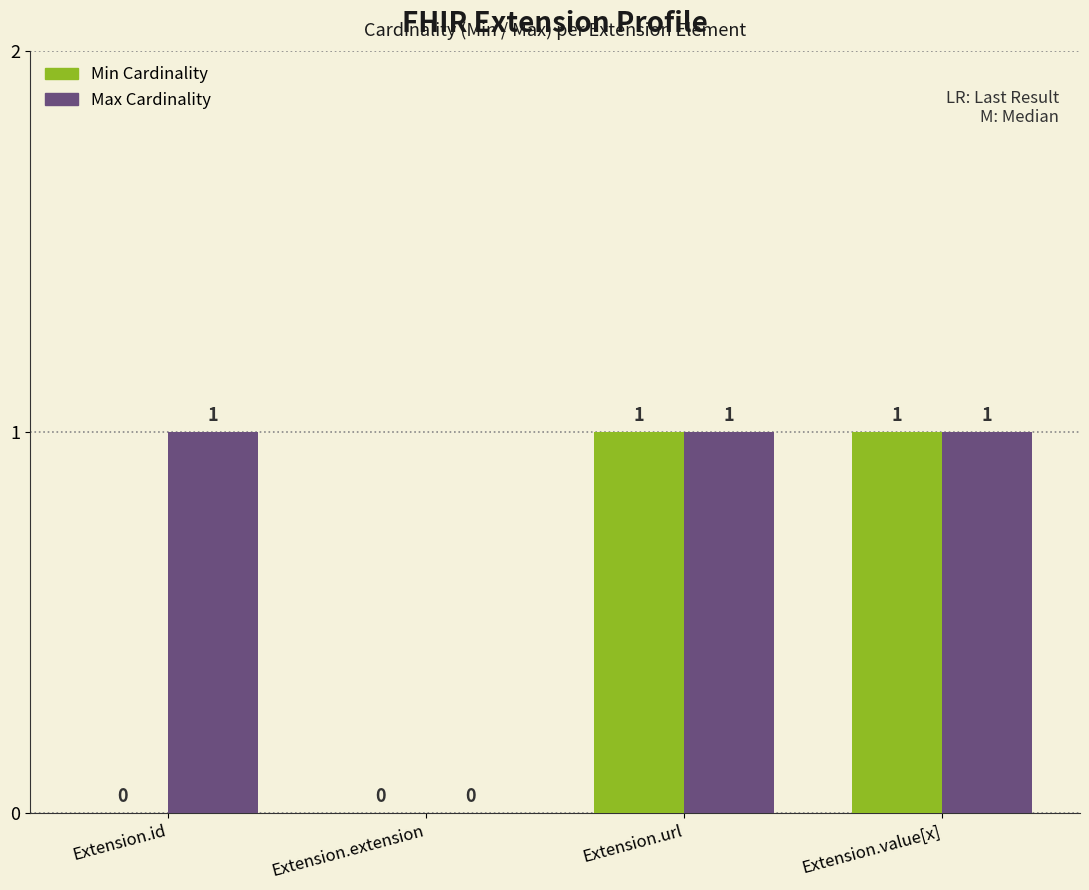

Reading left to right, list all the values displayed in this chart.

Min: 0	0	1	1
Max: 1	0	1	1